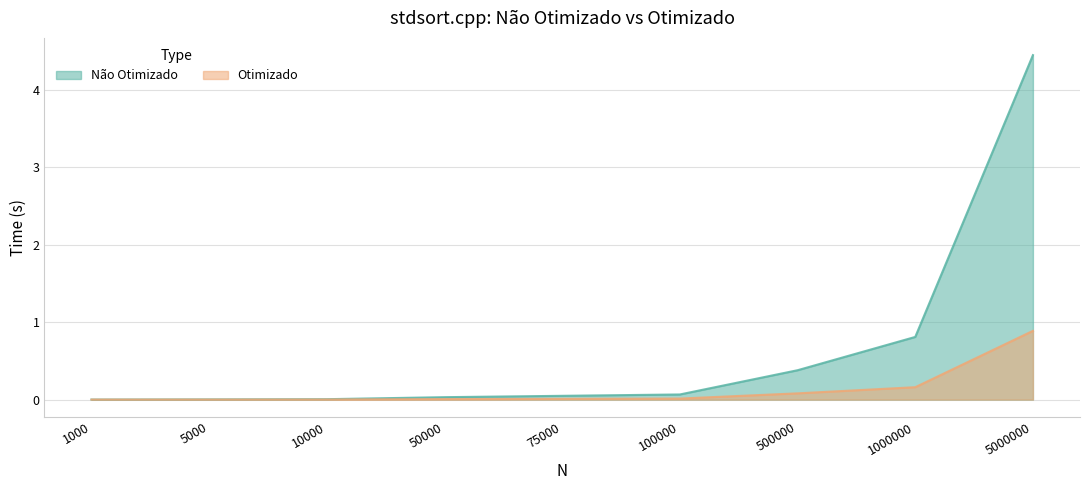

Reading left to right, extract all data points from this chart.

Não Otimizado: 1000=0.0	5000=0.0	10000=0.0	50000=0.0	75000=0.0	100000=0.1	500000=0.4	1000000=0.8	5000000=4.4
Otimizado: 1000=0.0	5000=0.0	10000=0.0	50000=0.0	75000=0.0	100000=0.0	500000=0.1	1000000=0.2	5000000=0.9